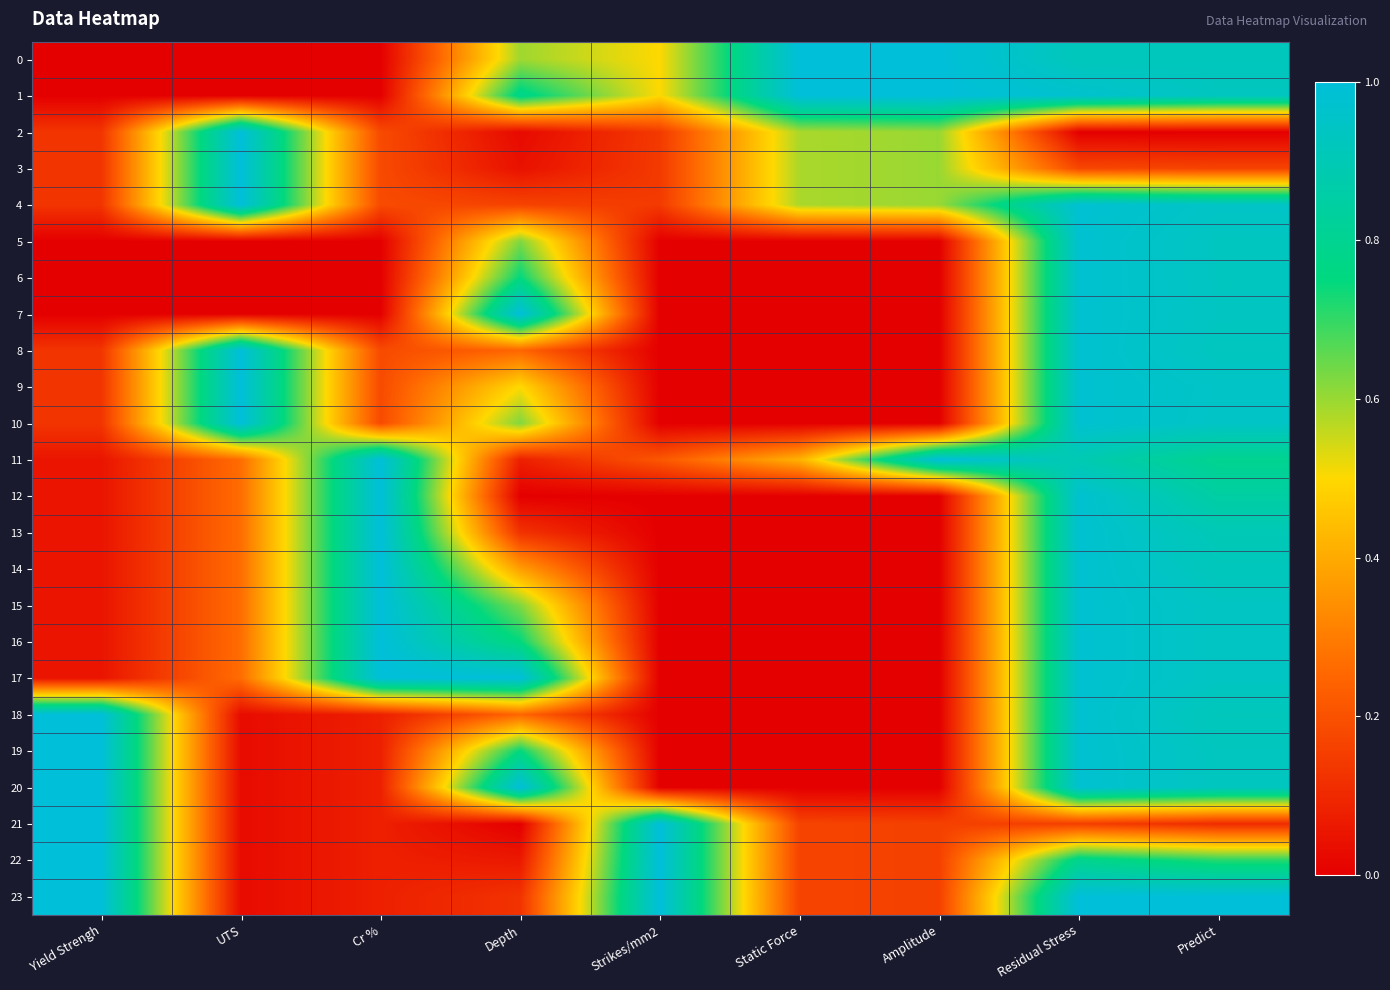

Which category has the highest value in the 15 series?

Cr %